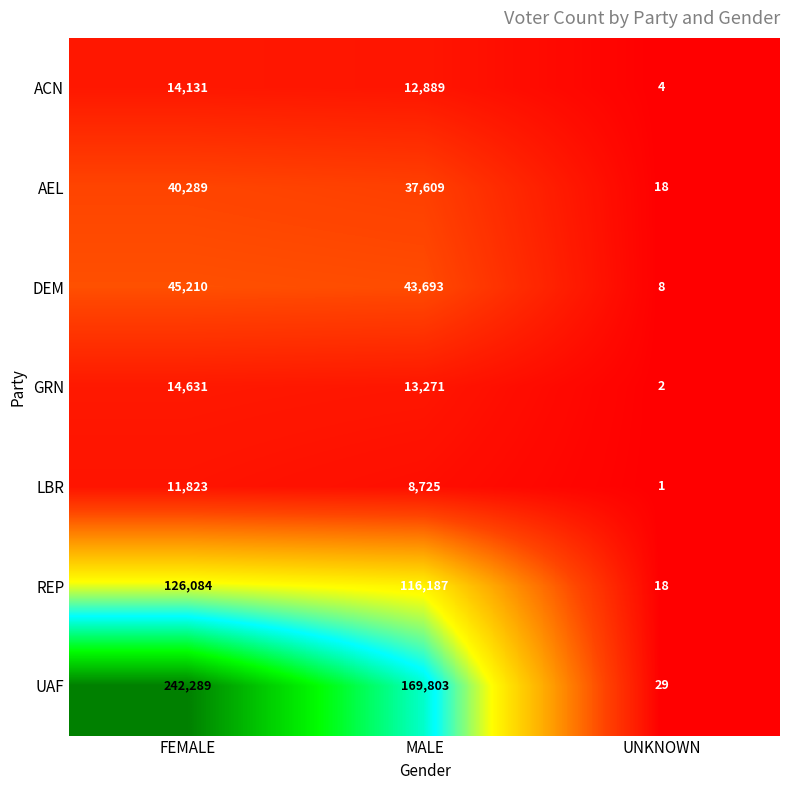

The value of GRN at MALE is 13271. True or false?

True